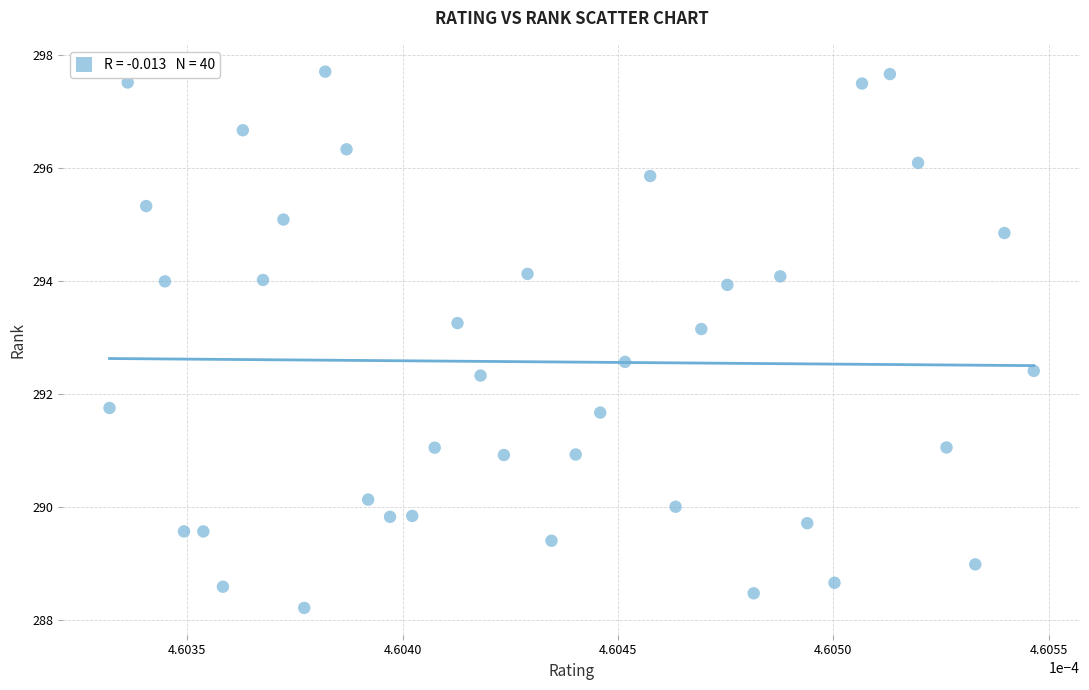

What is the range of Y values (max minus min)?

9.5